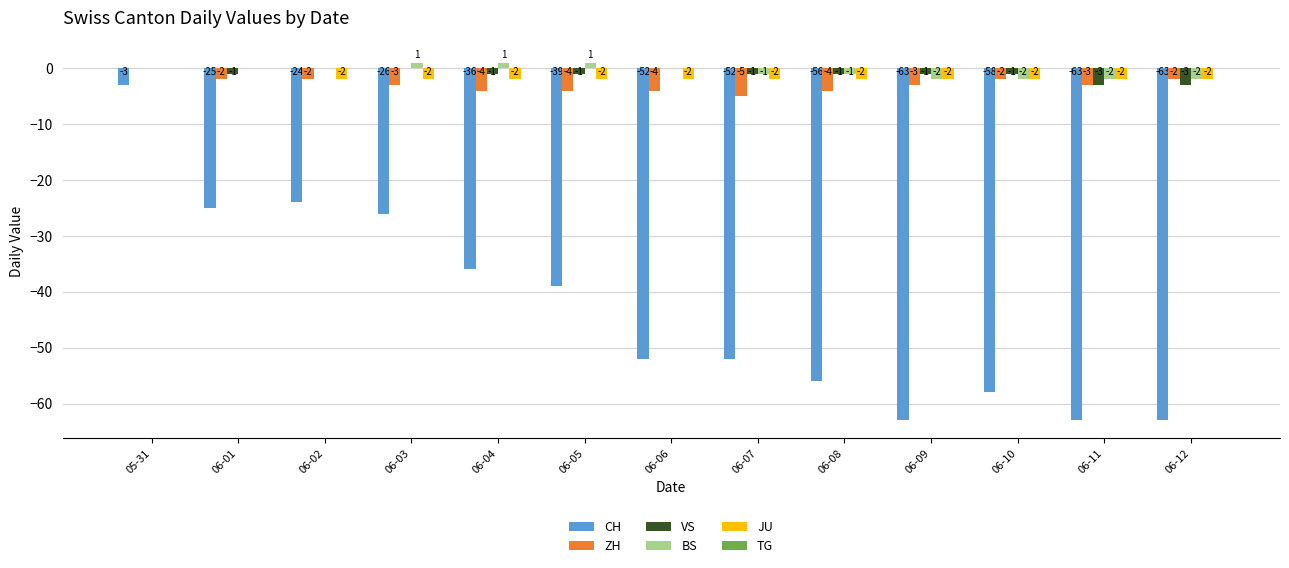

Where is JU nearest to the value -1?

05-31